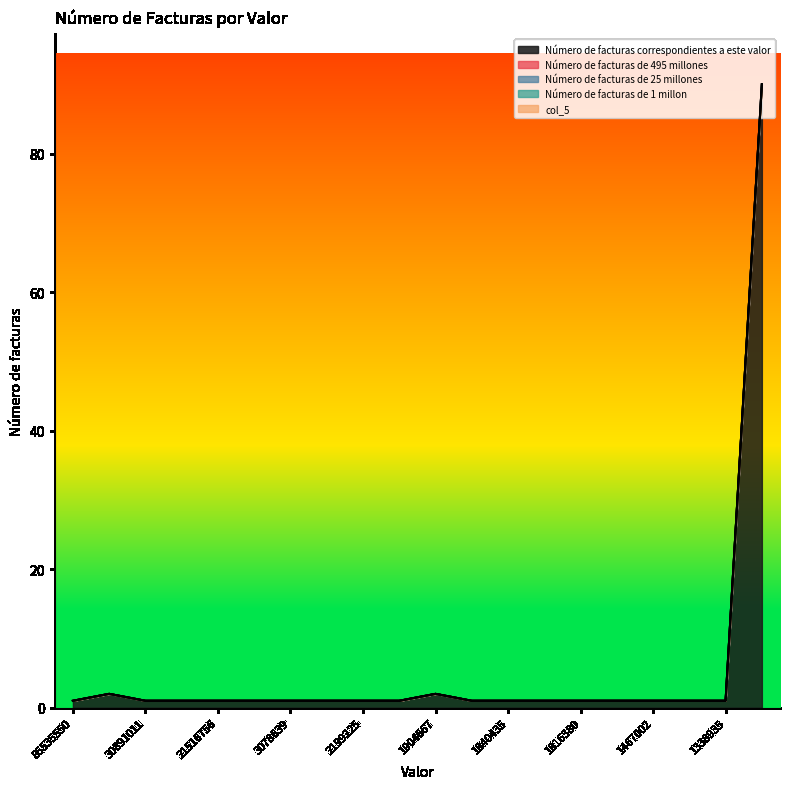

Is it true that Número de facturas correspondientes a este valor equals 1 at 2870333?

True